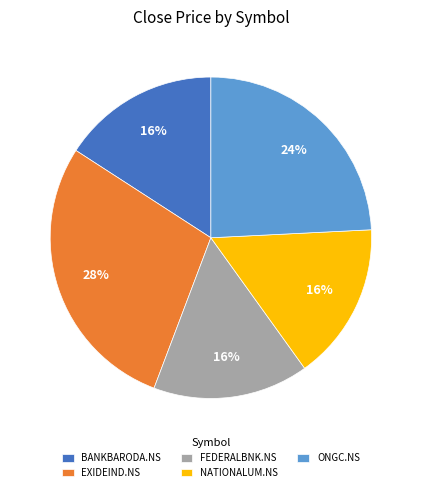

What is the largest slice in the pie chart?

EXIDEIND.NS